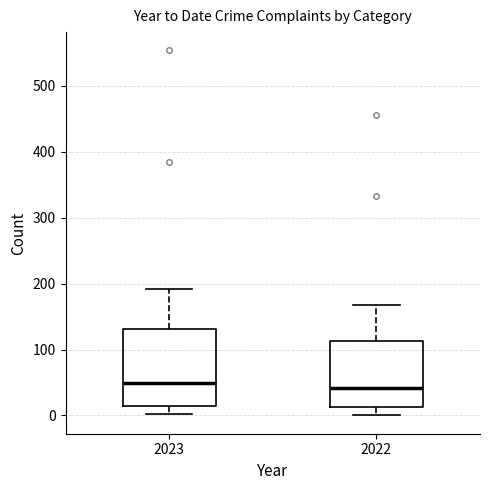

Reading left to right, transcribe this box plot: for each box, give where its median line is, the range the box spans, and where its two whiskers end, as read against the y-axis. The values are not printed on the chart, so give them approximately, as read against the axis.

2023: median 50, box 10 to 130, whiskers 0 to 190
2022: median 40, box 10 to 110, whiskers 0 to 170